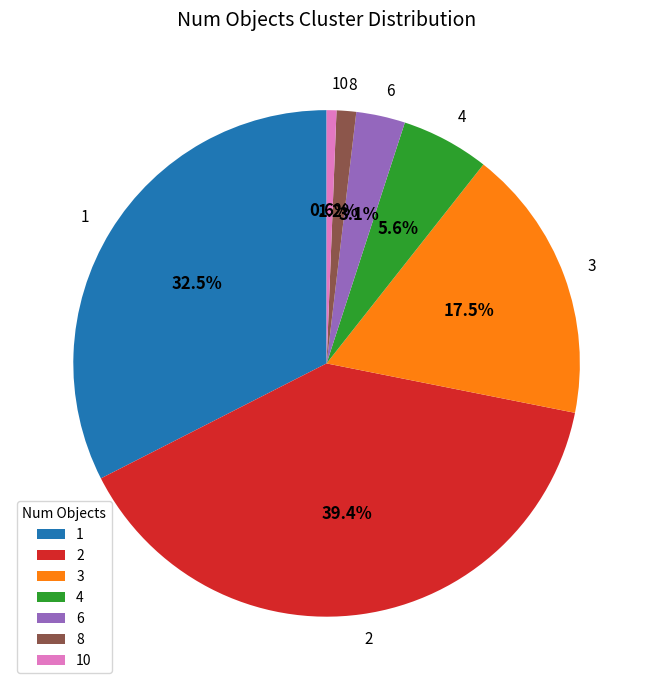

To the nearest percent, what portion does 8 represent?

1%